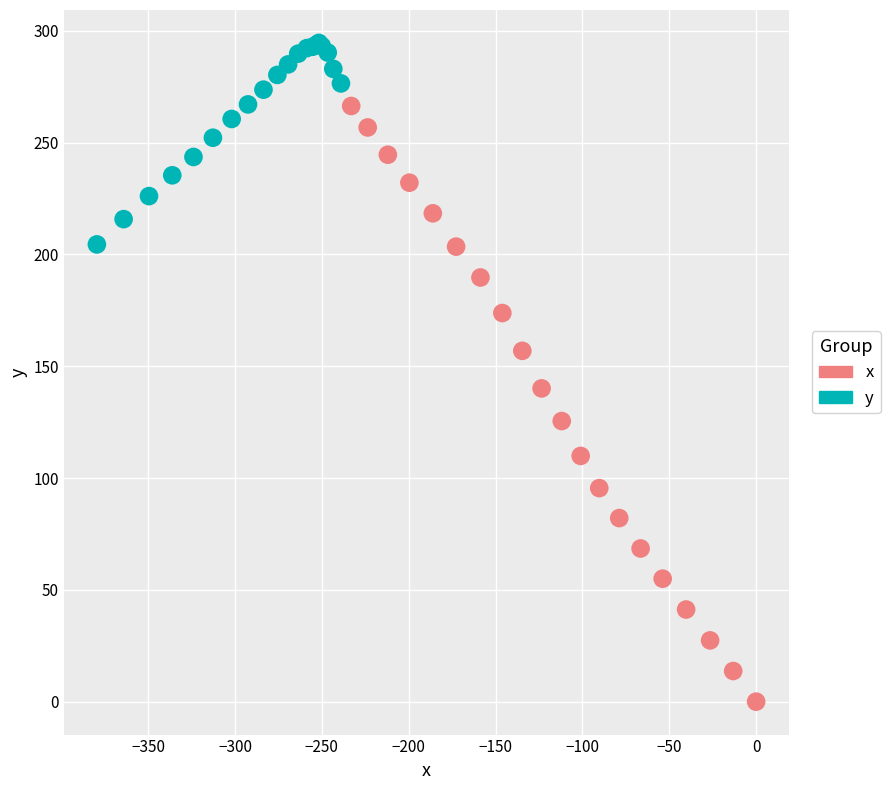

Which series contains the lowest Y value?

x